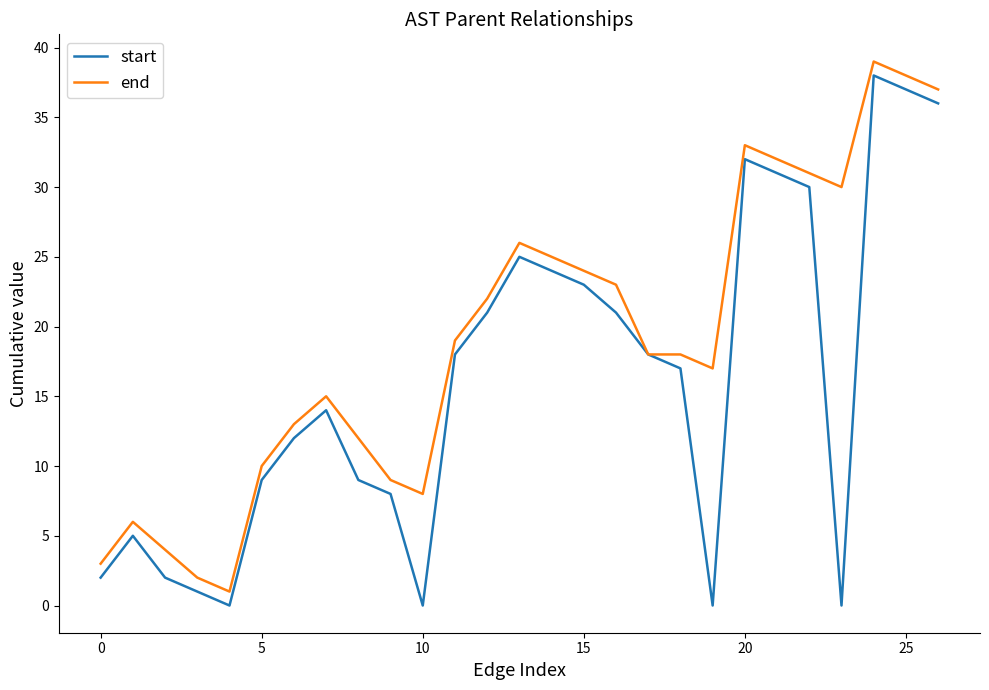

Reading left to right, what are all the values shown in this chart?

start: 2	5	2	1	0	9	12	14	9	8	0	18	21	25	24	23	21	18	17	0	32	31	30	0	38	37	36
end: 3	6	4	2	1	10	13	15	12	9	8	19	22	26	25	24	23	18	18	17	33	32	31	30	39	38	37